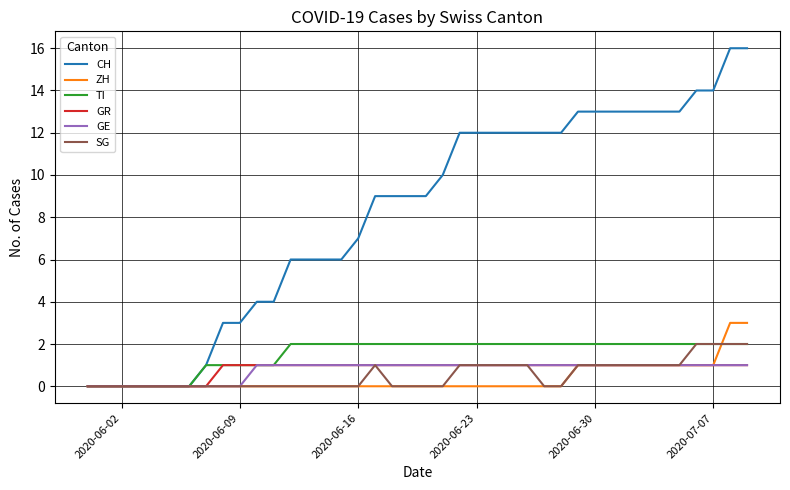

What is the maximum value for ZH?

3